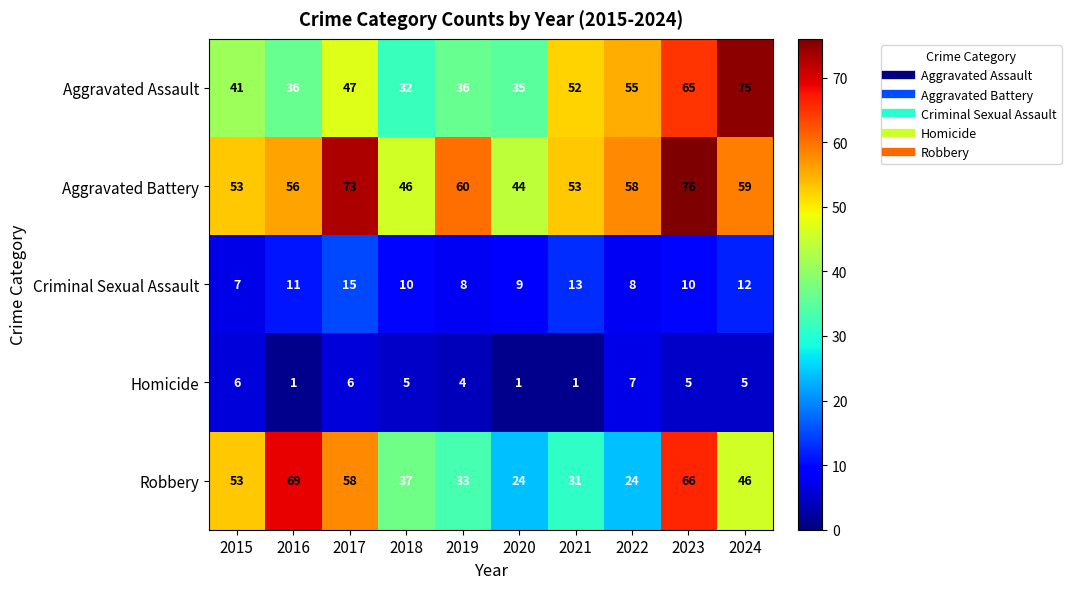

Which series changed the most between 2015 and 2022?

Robbery